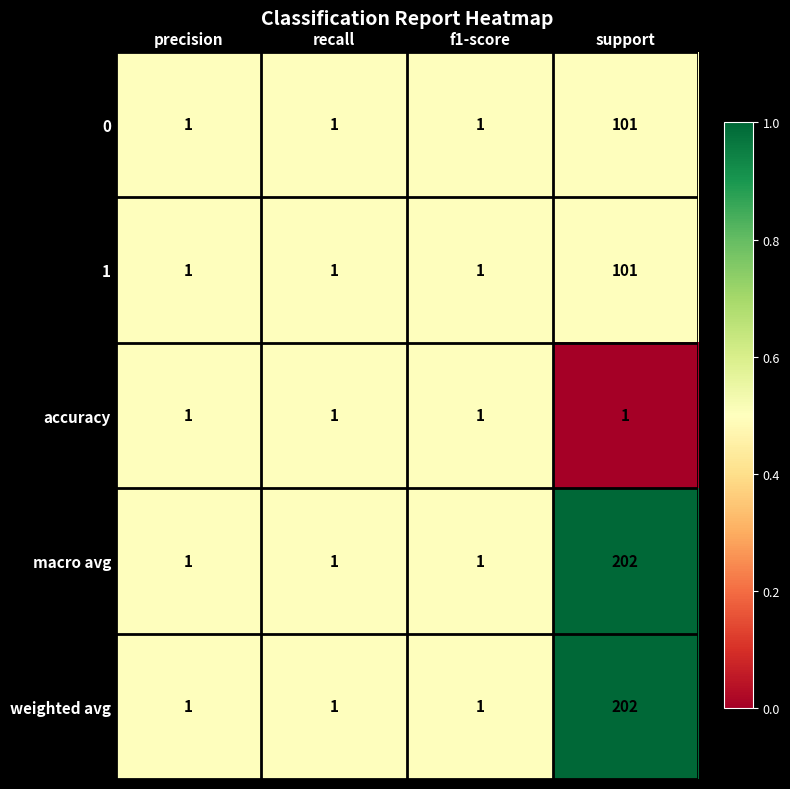

What is the highest value of the macro avg series?

202